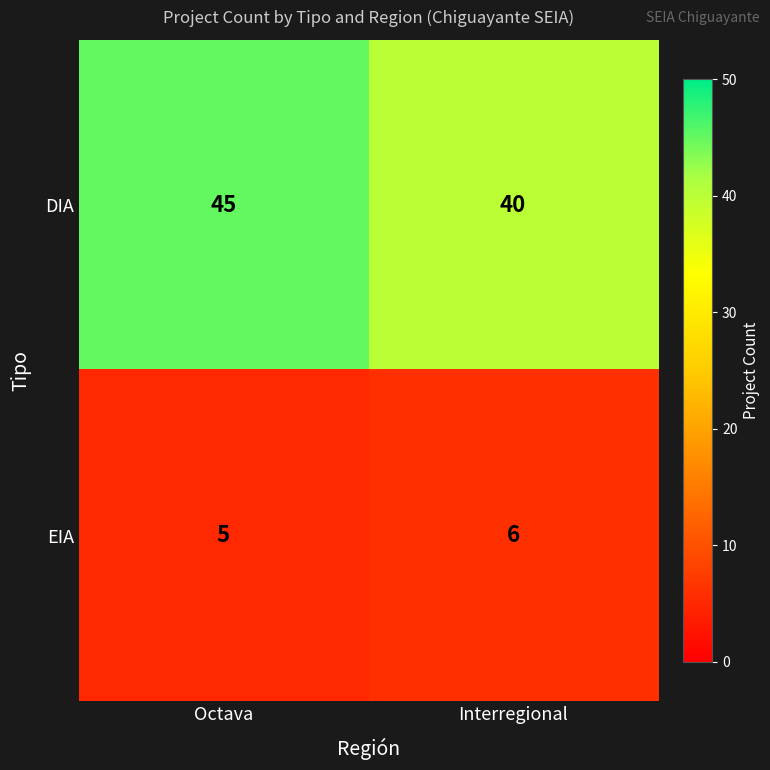

The value of DIA at Octava is 79. True or false?

False